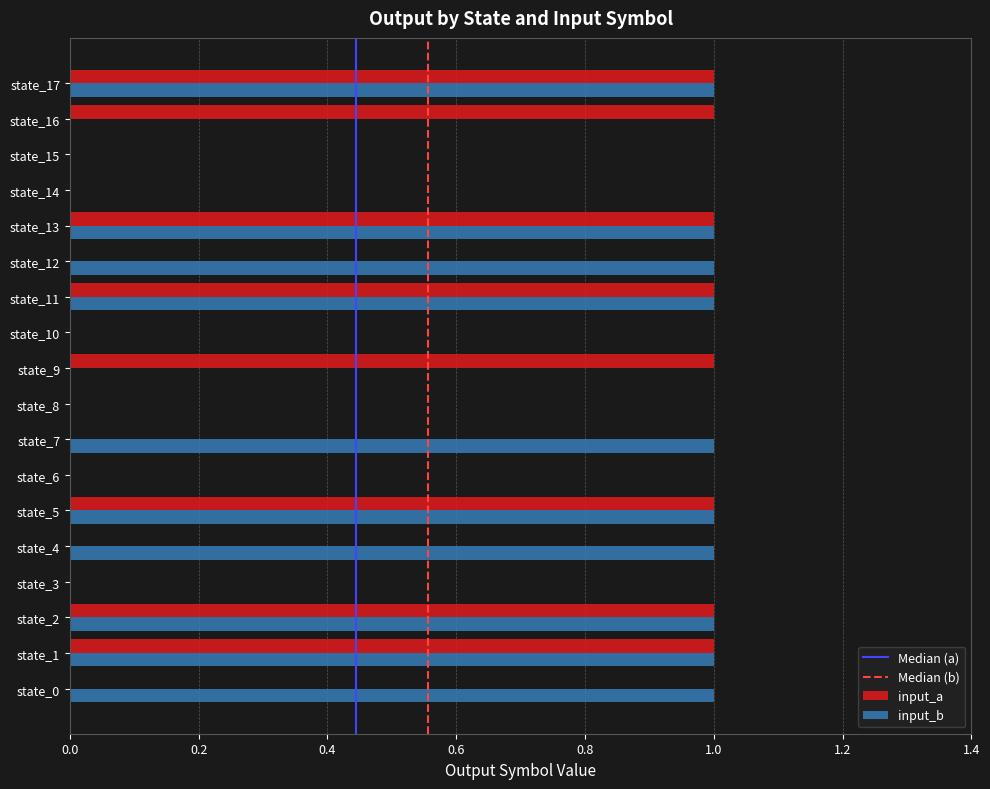

What is the sum of all input_b values?

10